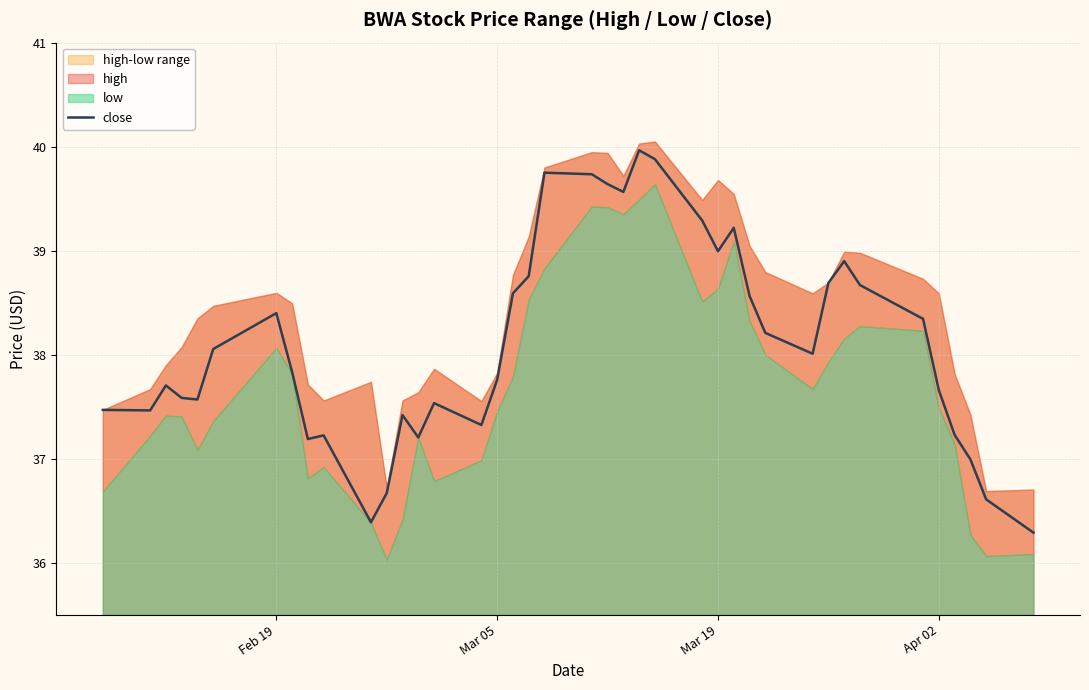

Does the chart display data point markers on the line(s)?

No